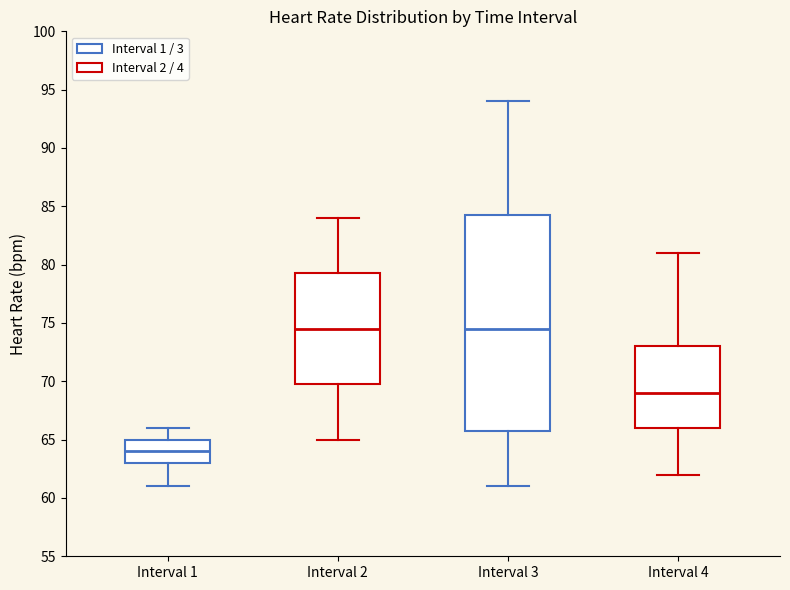

Where does the lower whisker of the box for Interval 4 end on the y-axis? The values are not printed on the chart, so give them approximately, as read against the axis.

62.0